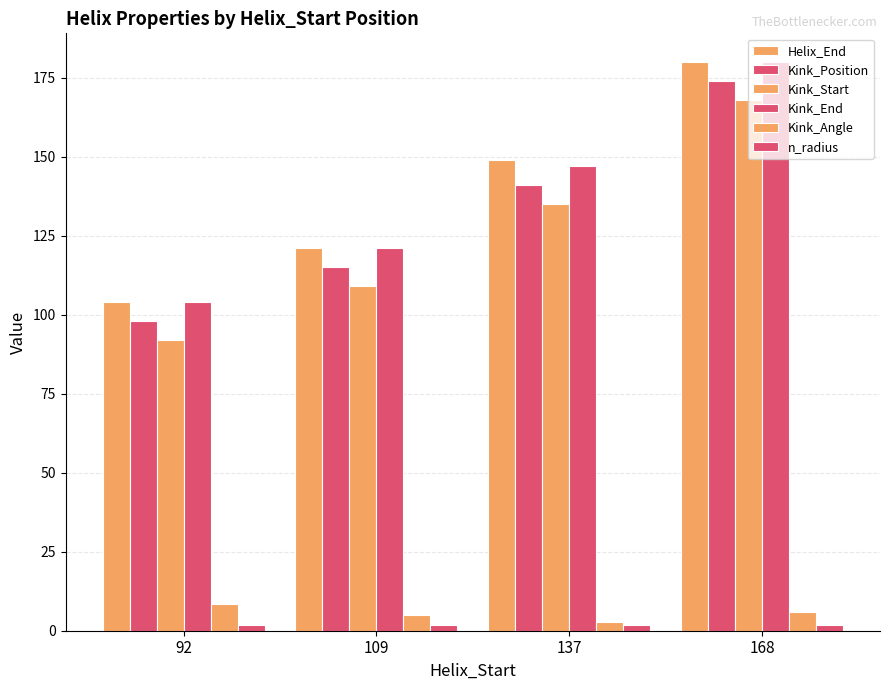

What is the difference between the maximum and minimum values in the Helix_End series?

76.0